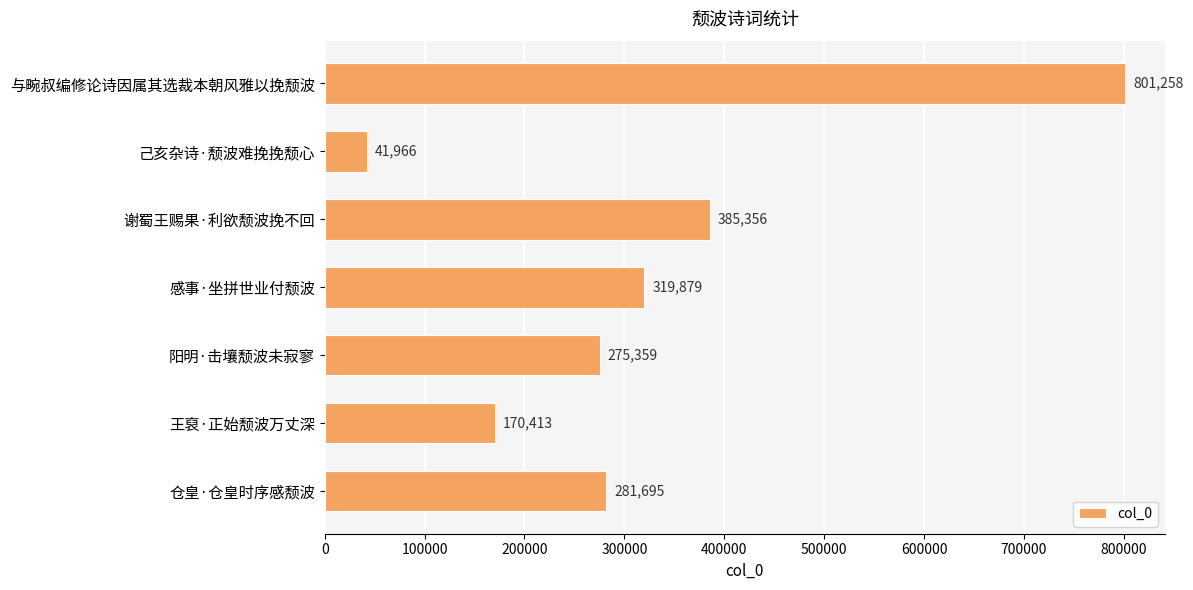

What is the change in value from 与畹叔编修论诗因属其选裁本朝风雅以挽颓波 to 王裒·正始颓波万丈深?

-630845